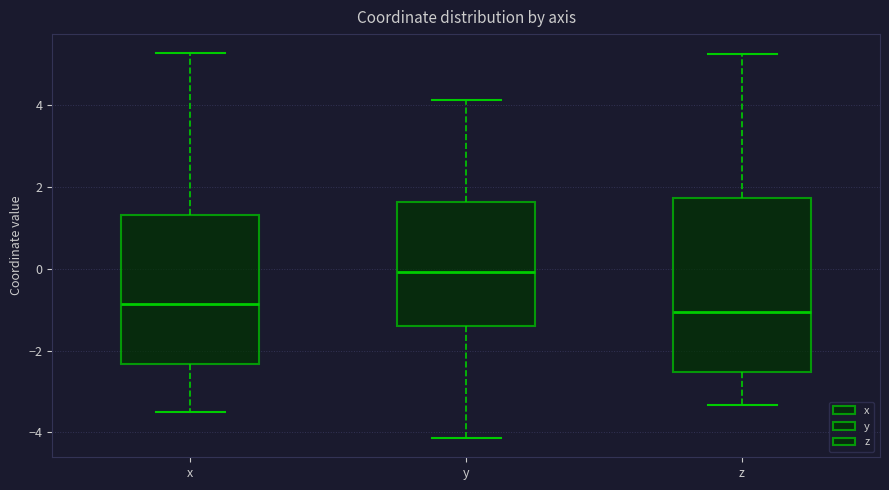

Which box's median line is the highest?

y